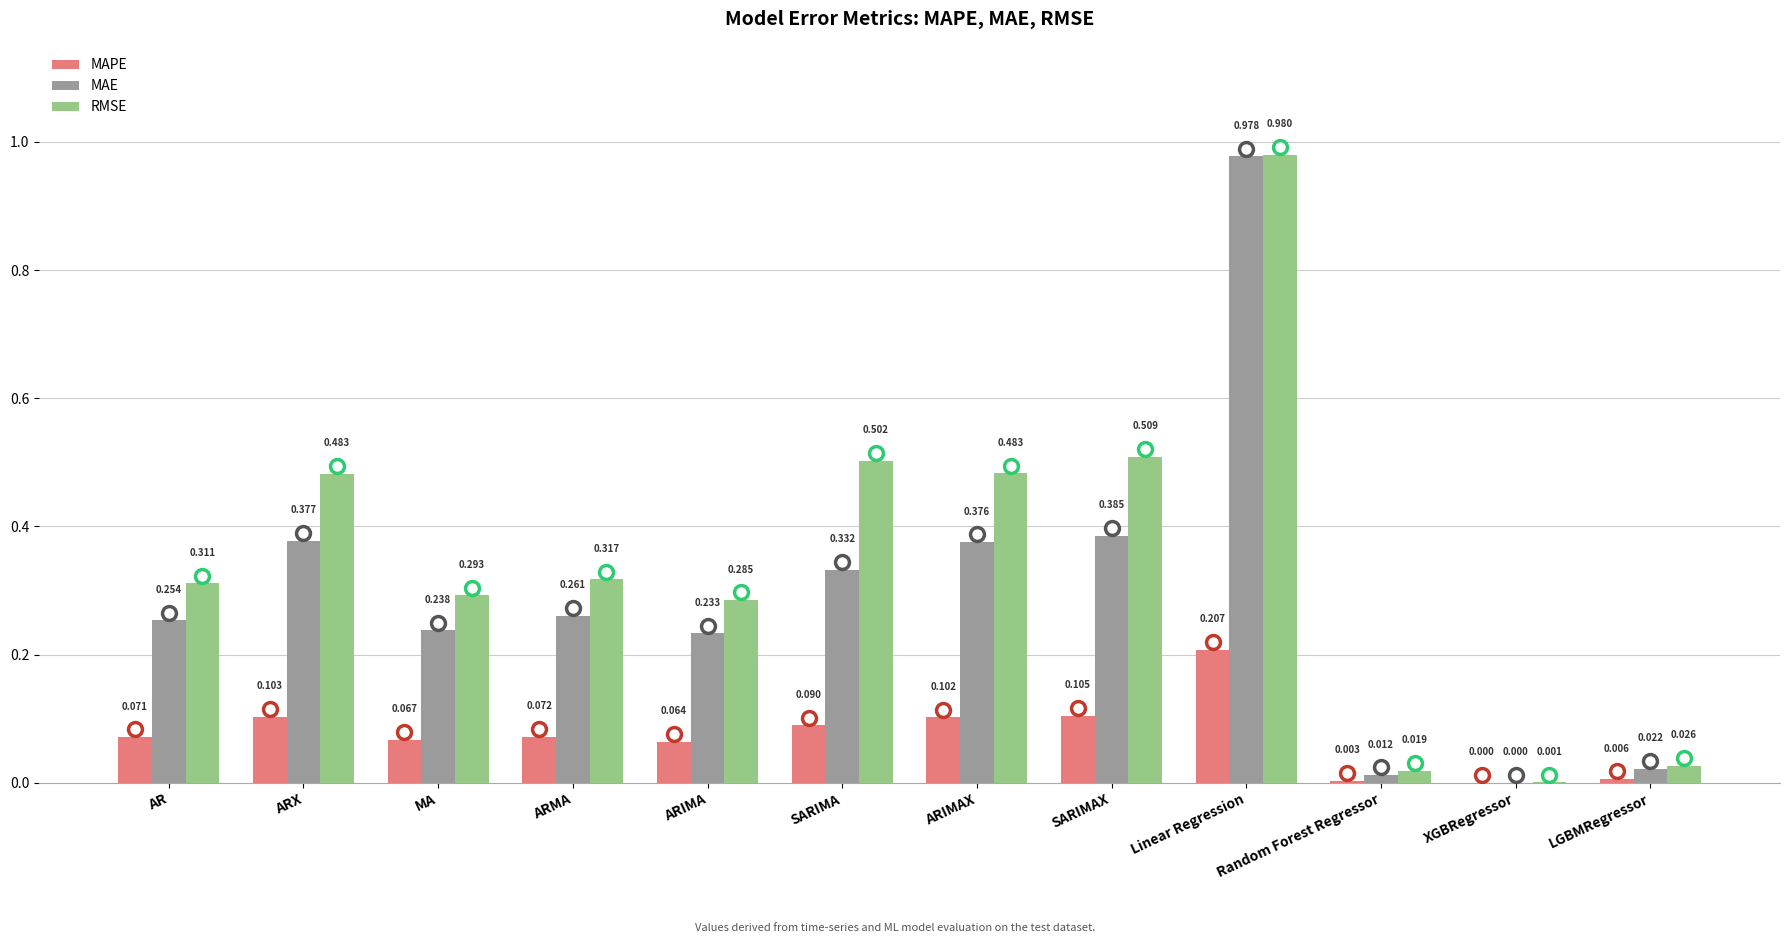

At which label is MAE closest to 0?

XGBRegressor